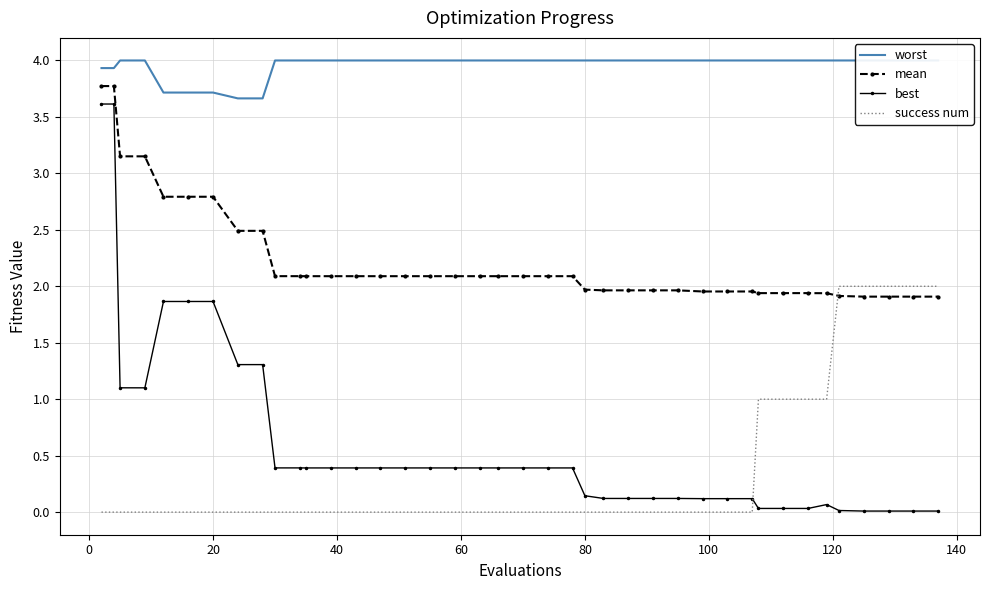

Does the chart have visible grid lines?

Yes